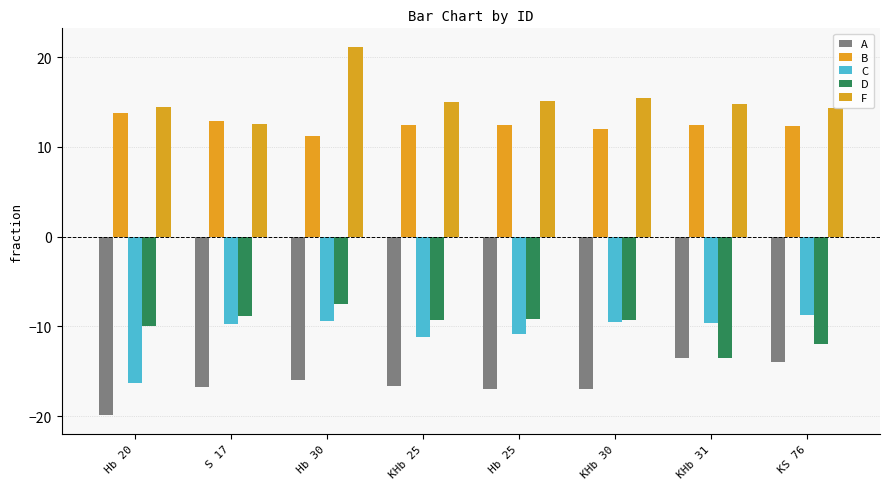

Are the bars horizontal?

No